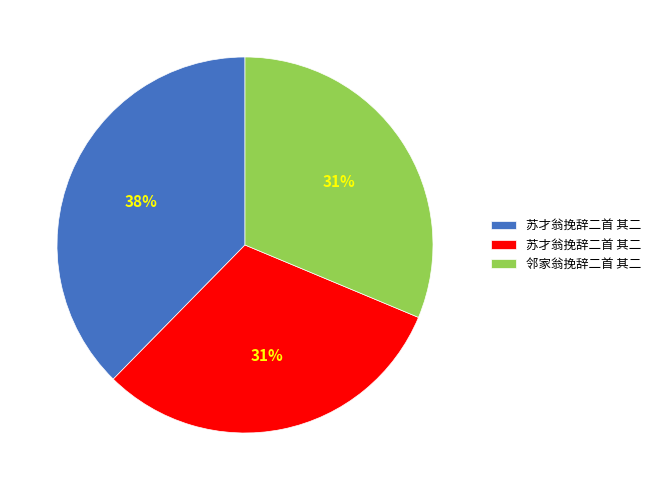

Count the number of slices in the pie.

3